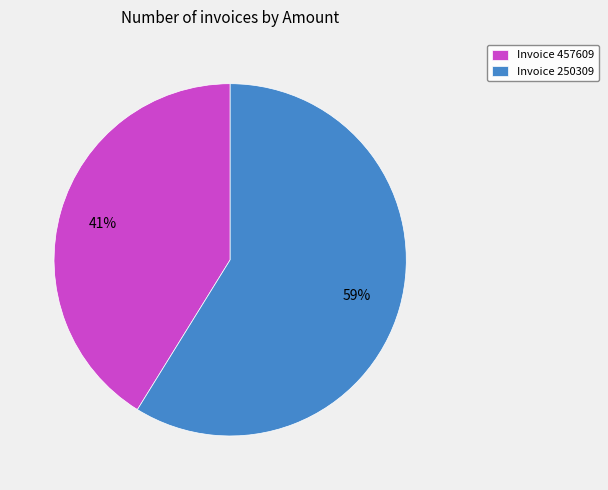

How many slices are in this pie chart?

2